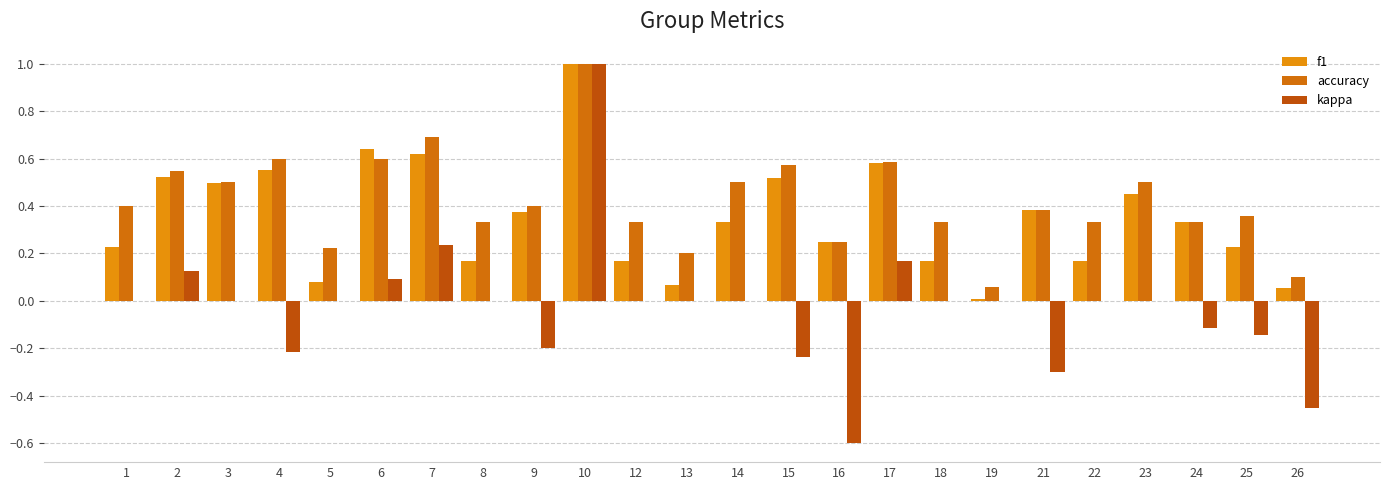

How many distinct data groups are displayed?

3